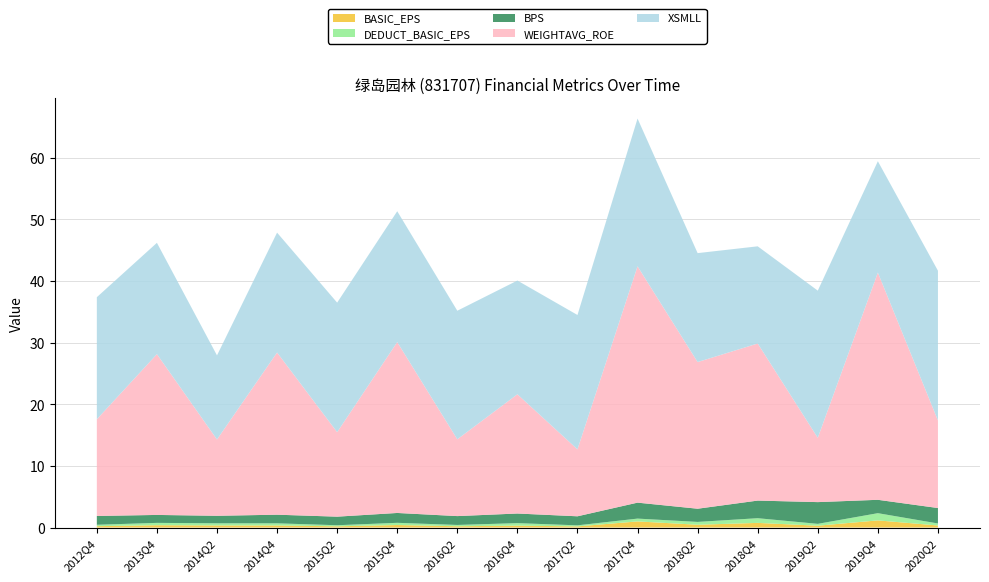

Reading left to right, what are all the values shown in this chart?

BASIC_EPS: 2012Q4=0.2	2013Q4=0.4	2014Q2=0.3	2014Q4=0.3	2015Q2=0.2	2015Q4=0.4	2016Q2=0.2	2016Q4=0.3	2017Q2=0.2	2017Q4=1.0	2018Q2=0.5	2018Q4=0.8	2019Q2=0.3	2019Q4=1.2	2020Q2=0.3
DEDUCT_BASIC_EPS: 2012Q4=0.2	2013Q4=0.4	2014Q2=0.3	2014Q4=0.3	2015Q2=0.2	2015Q4=0.4	2016Q2=0.2	2016Q4=0.4	2017Q2=0.2	2017Q4=0.5	2018Q2=0.5	2018Q4=0.8	2019Q2=0.3	2019Q4=1.2	2020Q2=0.3
BPS: 2012Q4=1.4	2013Q4=1.3	2014Q2=1.2	2014Q4=1.4	2015Q2=1.4	2015Q4=1.6	2016Q2=1.4	2016Q4=1.6	2017Q2=1.5	2017Q4=2.6	2018Q2=2.1	2018Q4=2.9	2019Q2=3.5	2019Q4=2.2	2020Q2=2.5
WEIGHTAVG_ROE: 2012Q4=15.7	2013Q4=26.1	2014Q2=12.4	2014Q4=26.3	2015Q2=13.7	2015Q4=27.7	2016Q2=12.5	2016Q4=19.4	2017Q2=10.9	2017Q4=38.4	2018Q2=23.8	2018Q4=25.5	2019Q2=10.4	2019Q4=36.9	2020Q2=14.2
XSMLL: 2012Q4=19.8	2013Q4=18.1	2014Q2=13.7	2014Q4=19.5	2015Q2=21.0	2015Q4=21.2	2016Q2=20.9	2016Q4=18.5	2017Q2=21.8	2017Q4=24.0	2018Q2=17.7	2018Q4=15.8	2019Q2=23.9	2019Q4=18.1	2020Q2=24.3